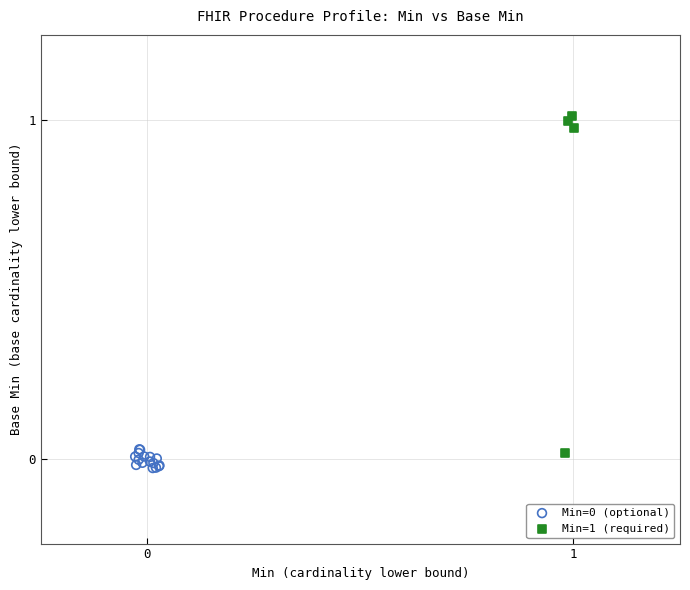

Which series contains the highest Y value?

Min=1 (required)